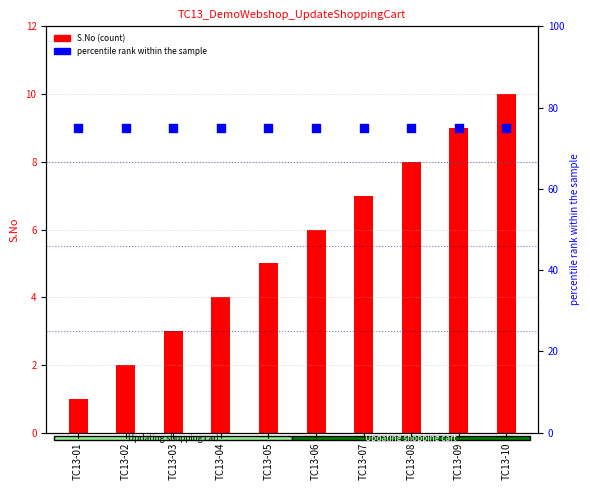

Which series has the largest Y range (max minus min)?

S.No (count)